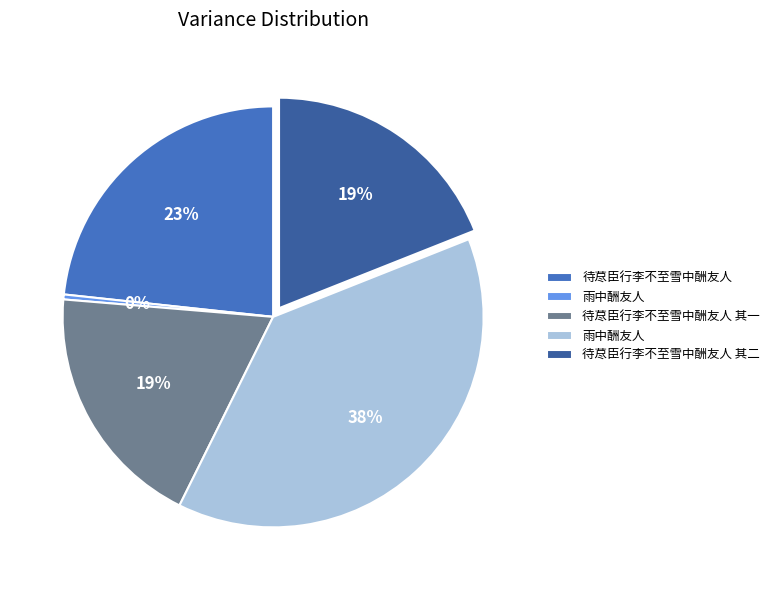

Is there a majority slice in this chart?

No